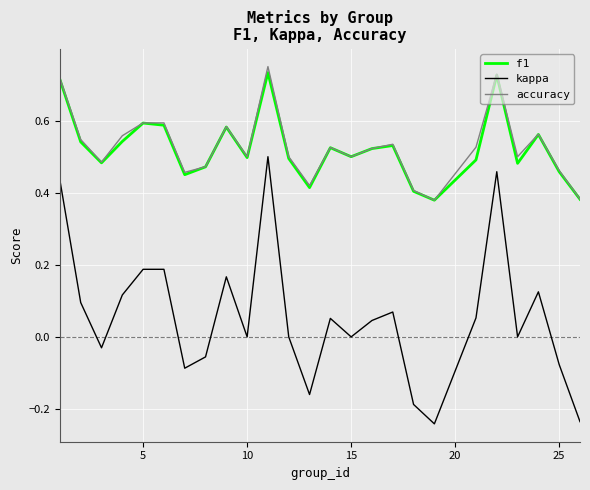

Which series has the largest range (max minus min)?

kappa